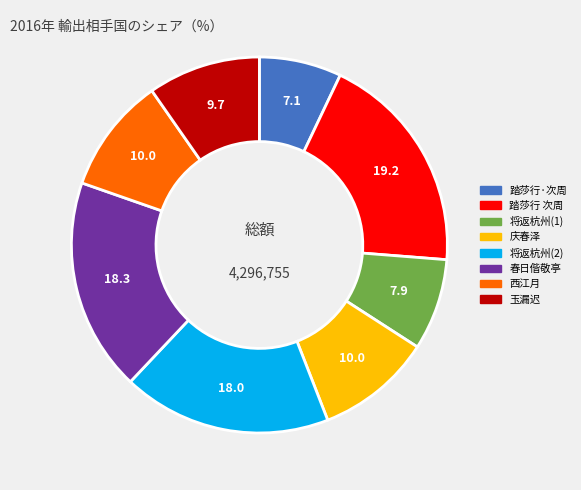

Does any single category account for the majority?

No